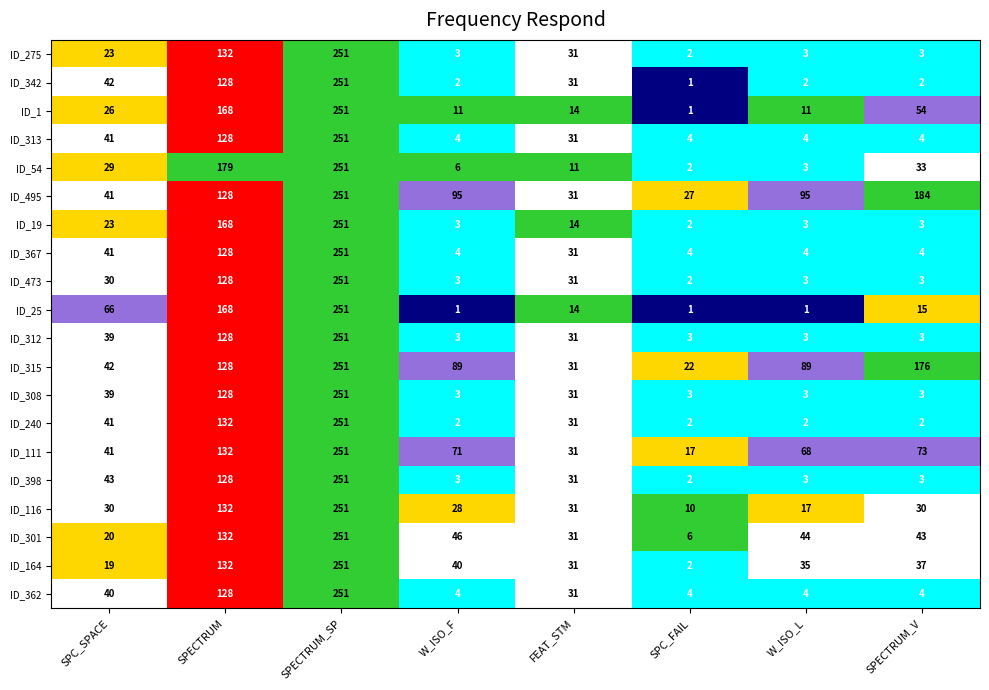

Which category has the highest value in the ID_1 series?

SPECTRUM_SP